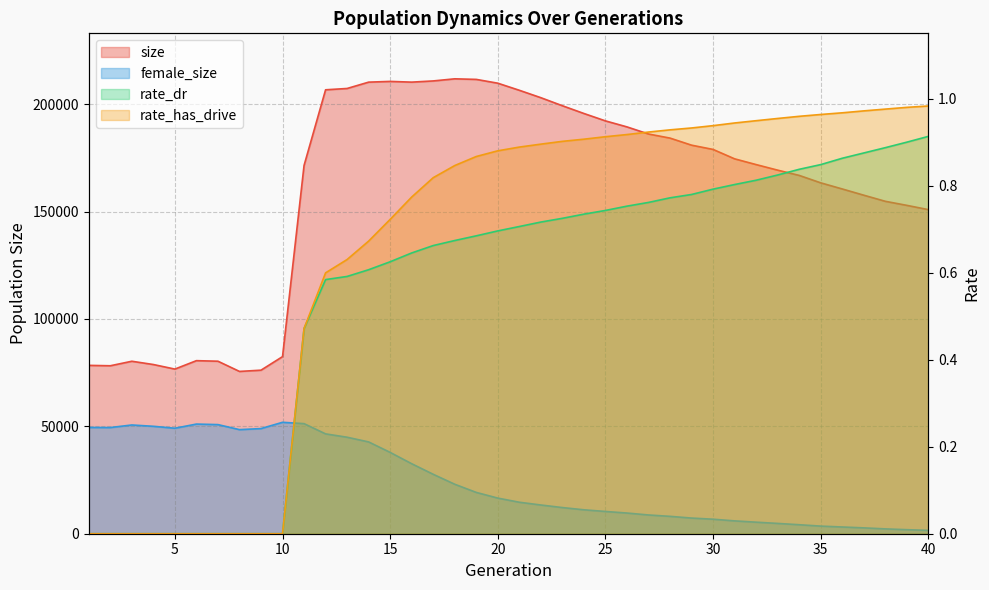

What is the total value across all series at 35?

166911.8